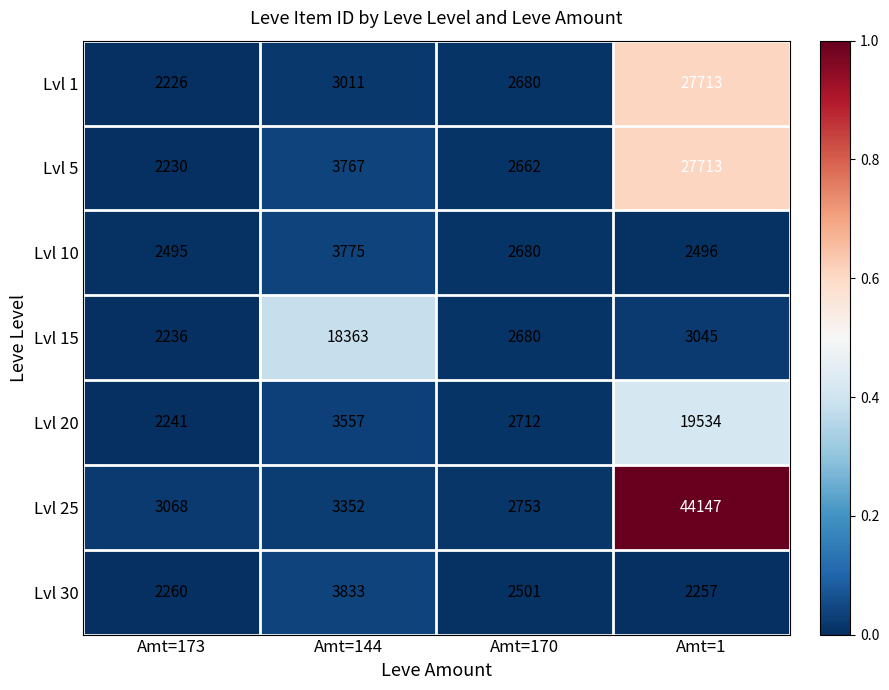

Where does the Lvl 10 series first go above 2680?

Amt=144